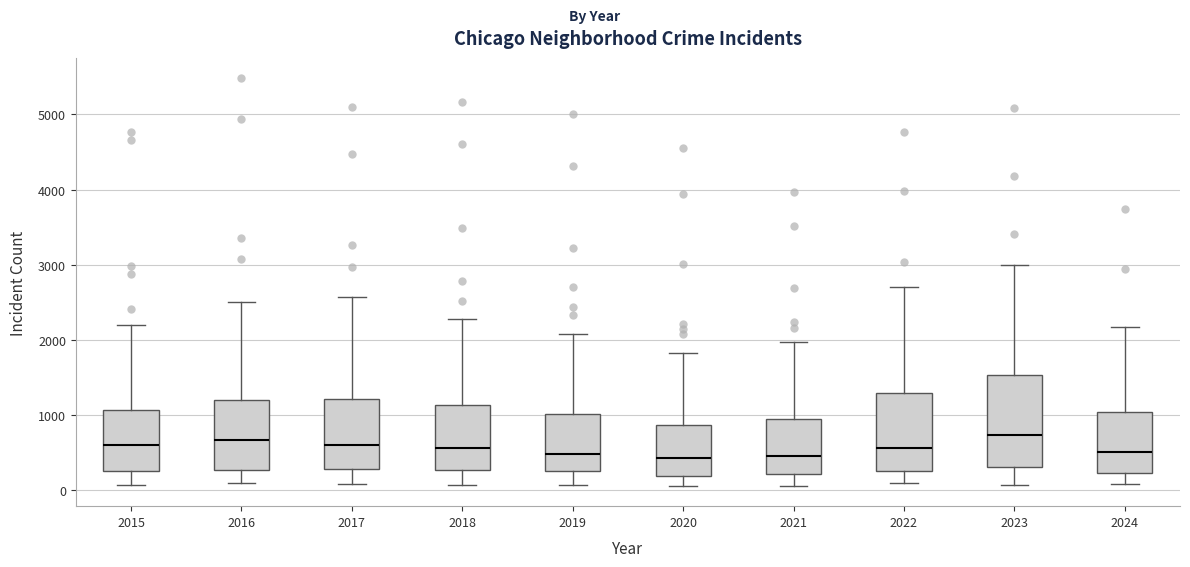

Where is the lower edge of the box at x = 2016 on the y-axis? The values are not printed on the chart, so give them approximately, as read against the axis.

300